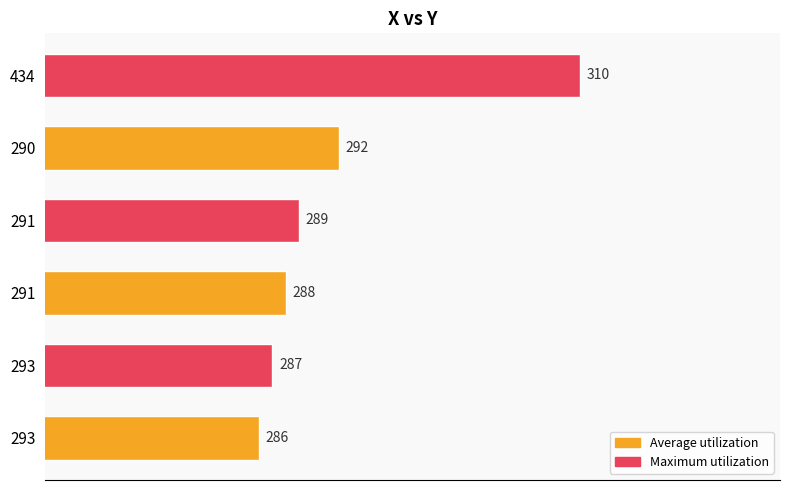

Count the number of data series in this chart.

1